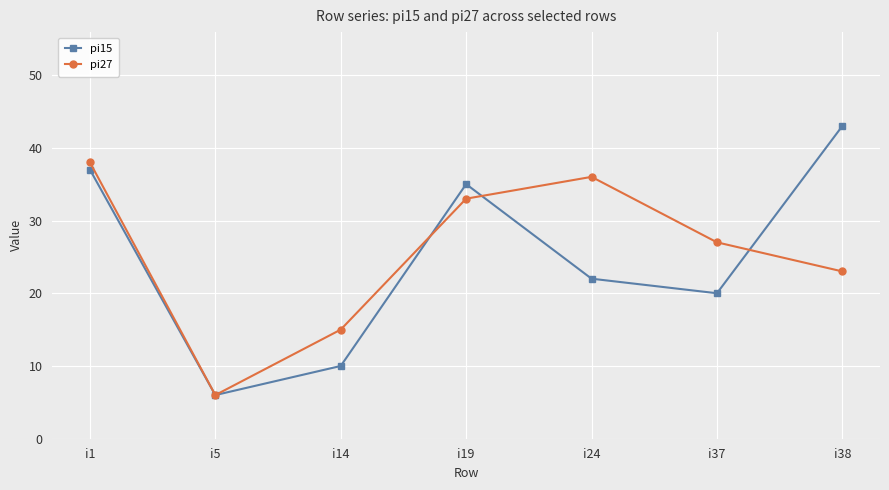

Reading left to right, what are all the values shown in this chart?

pi15: 37	6	10	35	22	20	43
pi27: 38	6	15	33	36	27	23